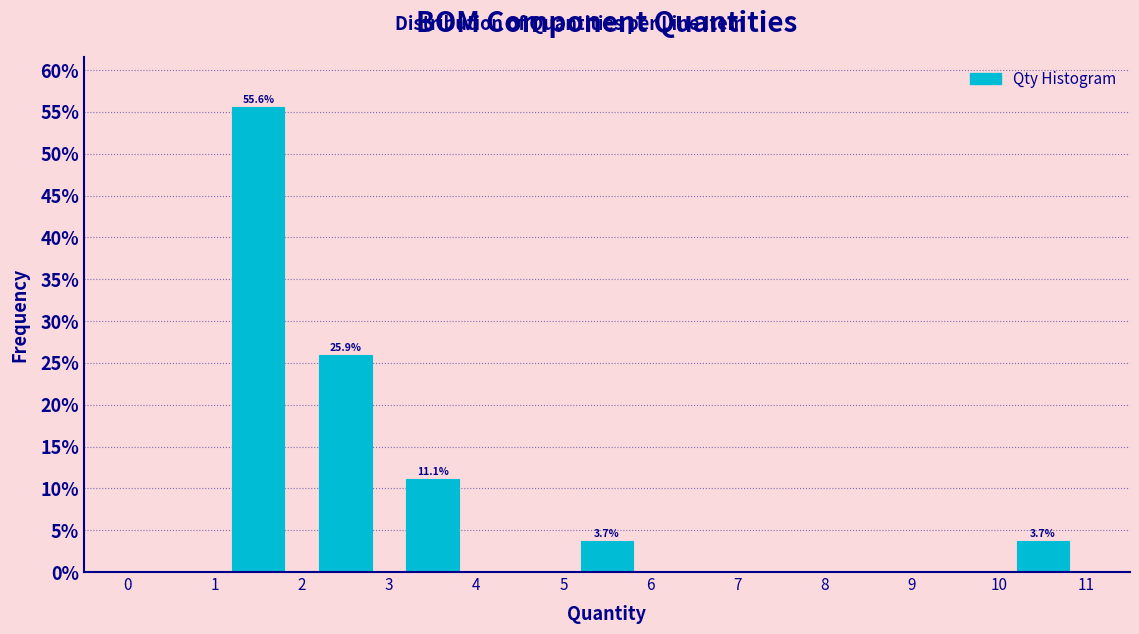

Which range on the x-axis has the tallest bar?

1 to 2